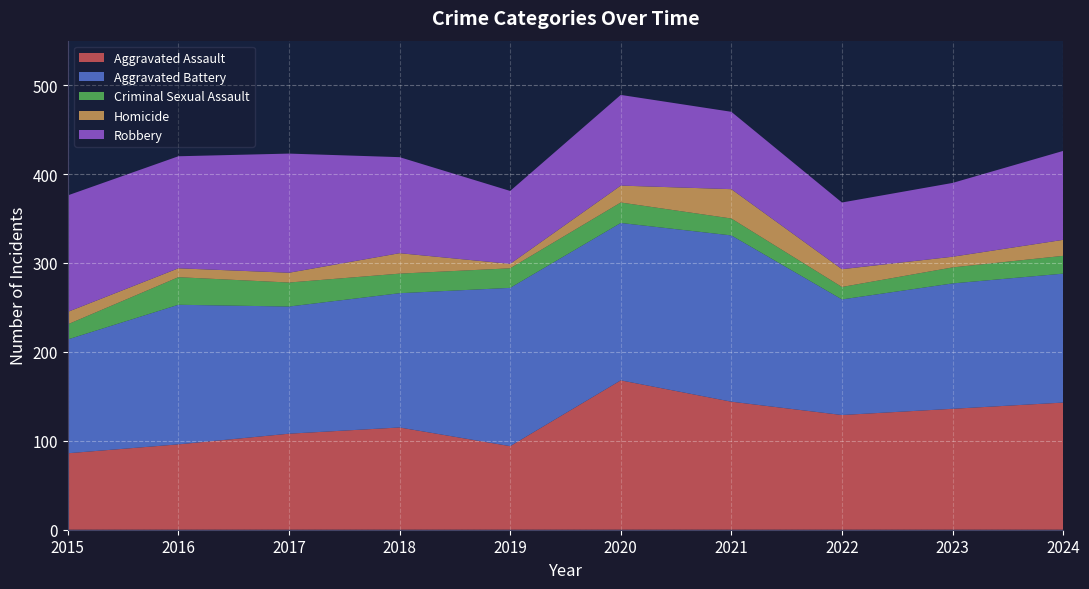

Reading left to right, what are all the values shown in this chart?

Aggravated Assault: 86	96	108	115	94	168	144	129	136	143
Aggravated Battery: 128	157	143	151	178	177	187	130	141	145
Criminal Sexual Assault: 17	31	27	22	22	23	19	14	18	20
Homicide: 14	10	11	23	5	19	33	20	12	18
Robbery: 131	126	134	108	82	102	87	75	83	100